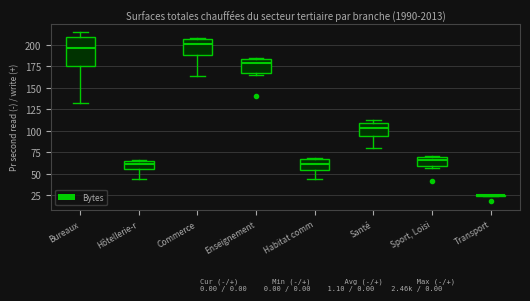

Reading left to right, transcribe this box plot: for each box, give where its median line is, the range the box spans, and where its two whiskers end, as read against the y-axis. The values are not printed on the chart, so give them approximately, as read against the axis.

Bureaux: median 195, box 175 to 210, whiskers 130 to 215
Hôtellerie-r: median 60, box 55 to 65, whiskers 45 to 65
Commerce: median 200, box 185 to 205, whiskers 165 to 210
Enseignement: median 180, box 165 to 185, whiskers 165 (just below the box's lower edge) to 185 (just above the box's upper edge)
Habitat comm: median 60, box 55 to 65, whiskers 45 to 70
Santé: median 105, box 95 to 110, whiskers 80 to 110 (just above the box's upper edge)
Sport, Loisi: median 65, box 60 to 70, whiskers 55 to 70
Transport: box collapsed to a line at 25, whiskers 25 to 25